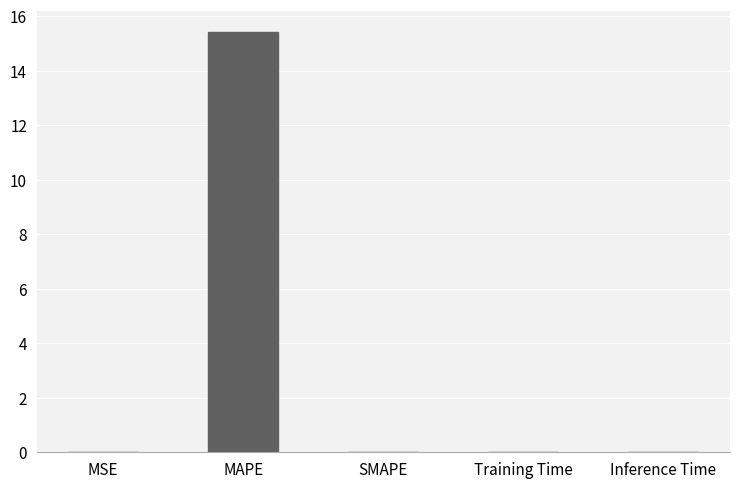

Are the bars grouped side by side (vs. stacked)?

No